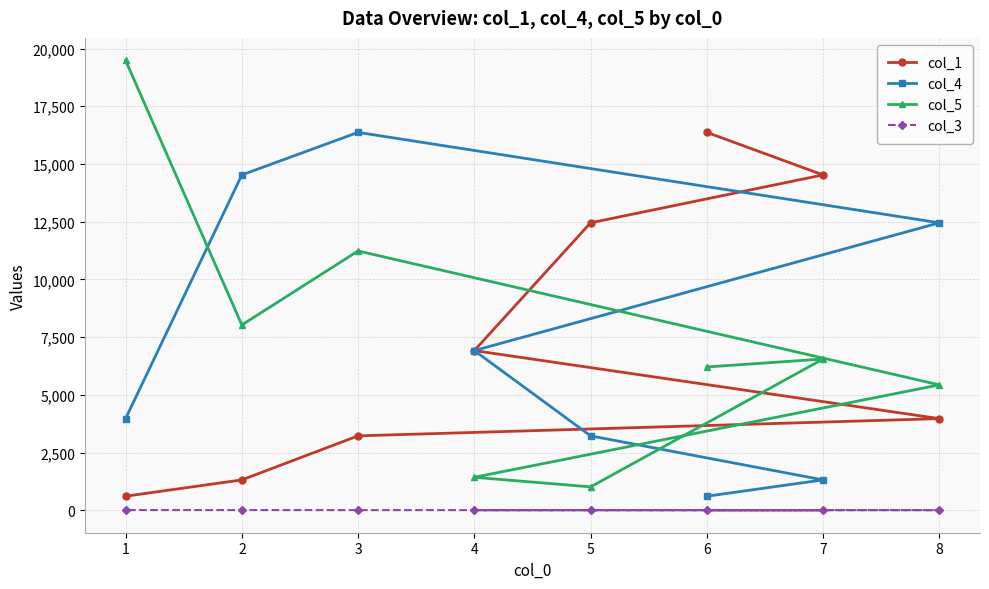

True or false: col_1 and col_3 intersect in this chart.

False